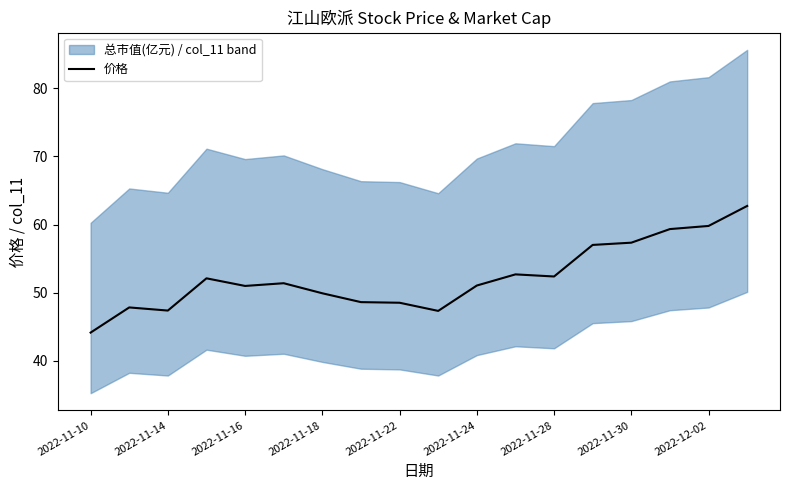

Reading left to right, what are all the values shown in this chart?

44.1	47.8	47.4	52.1	51.0	51.4	49.9	48.6	48.5	47.3	51.0	52.7	52.4	57.0	57.3	59.3	59.8	62.7